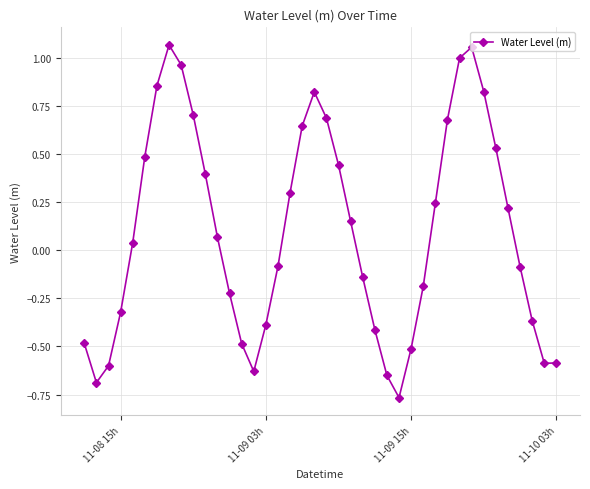

What is the difference between the maximum and second lowest values?

1.8